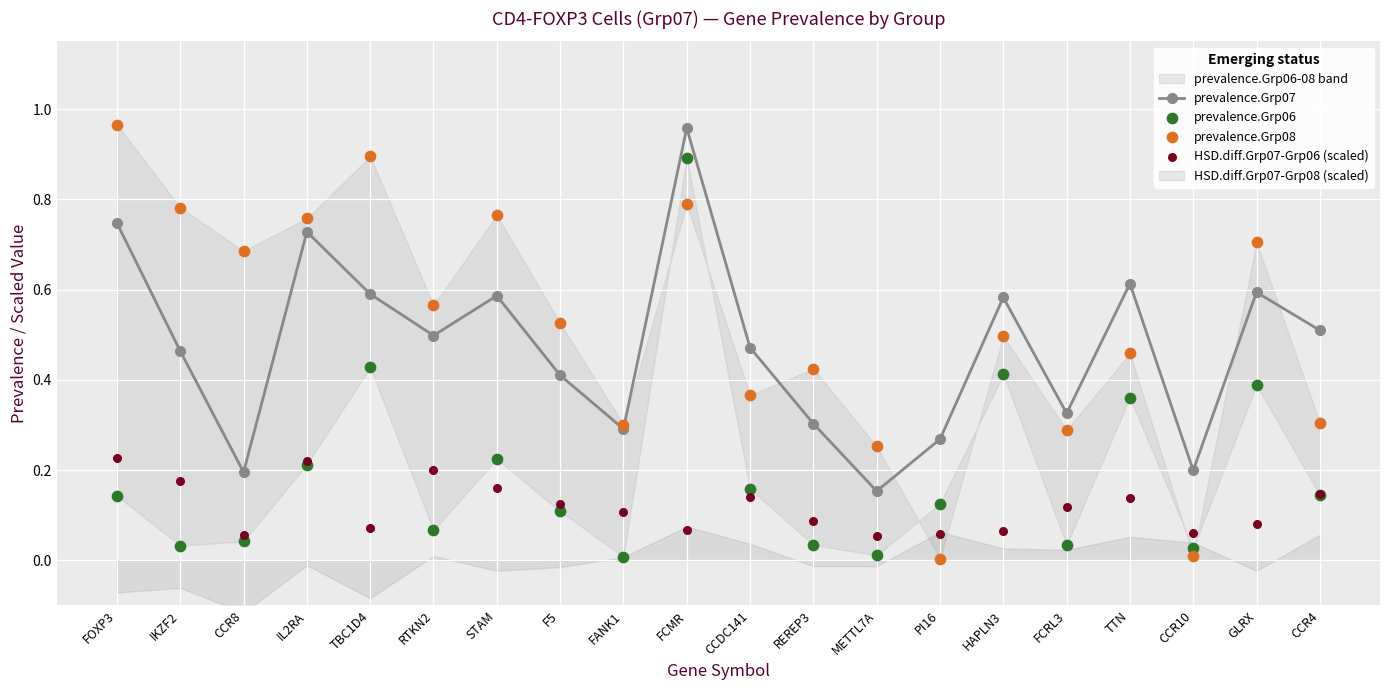

What is the total value across all series at CCR10?

0.3